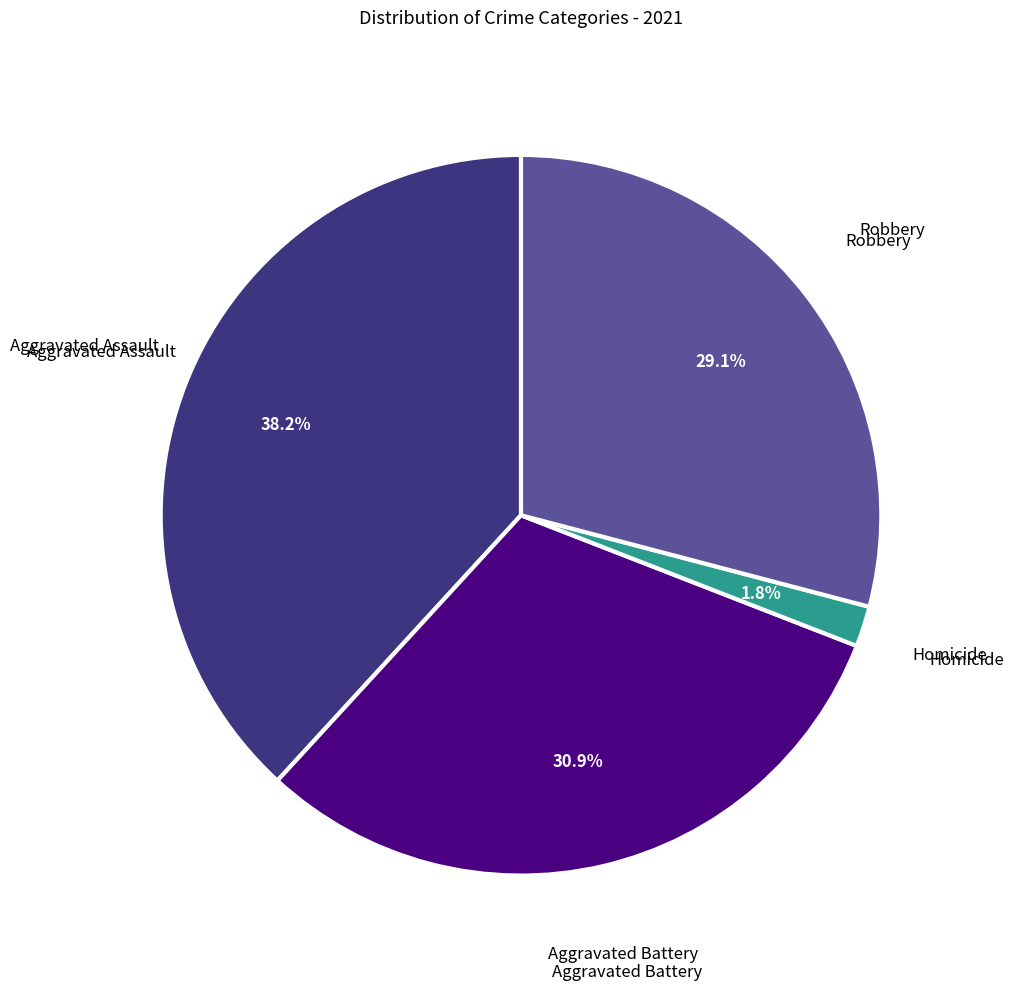

Is there a majority slice in this chart?

No